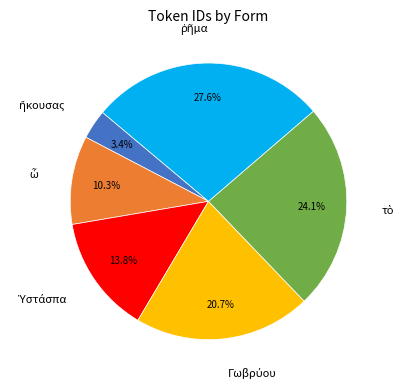

Is there any slice that represents more than half of the pie?

No